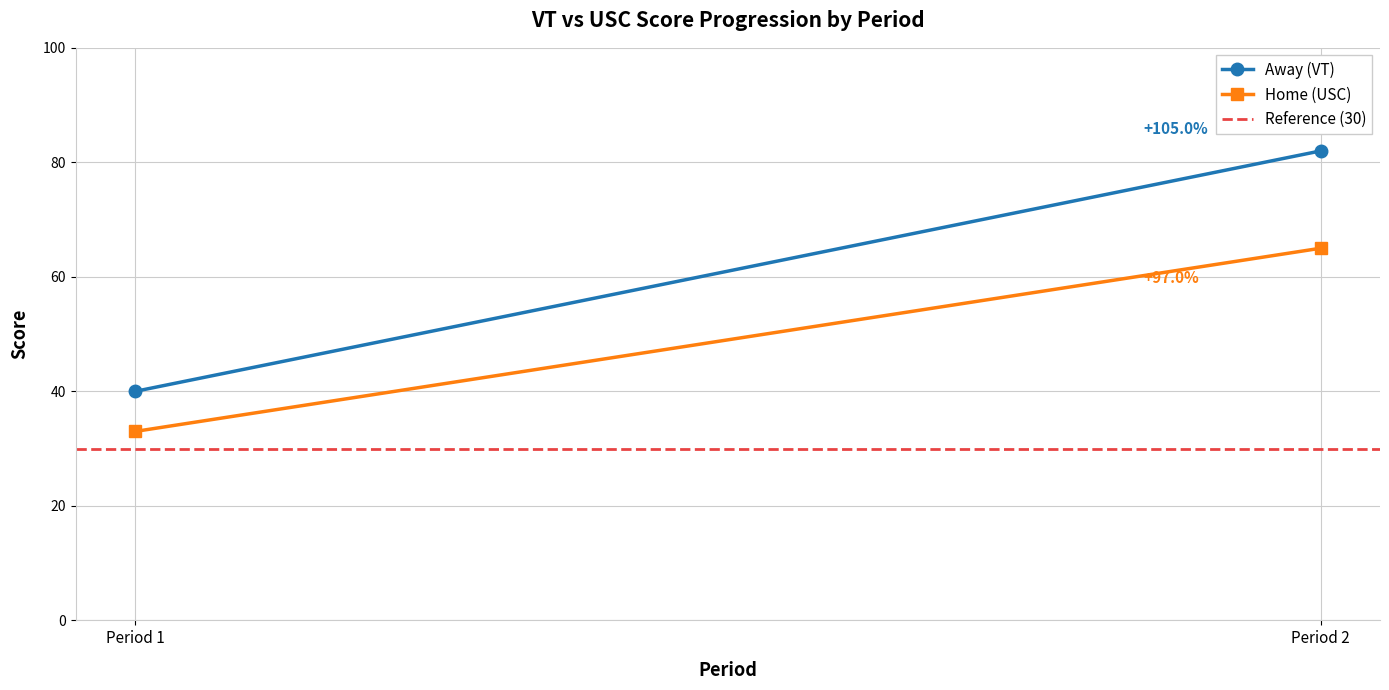

Reading left to right, transcribe all the data shown in this chart.

Away (VT): Period 1=40	Period 2=82
Home (USC): Period 1=33	Period 2=65
Reference (30): Period 1=30	Period 2=30